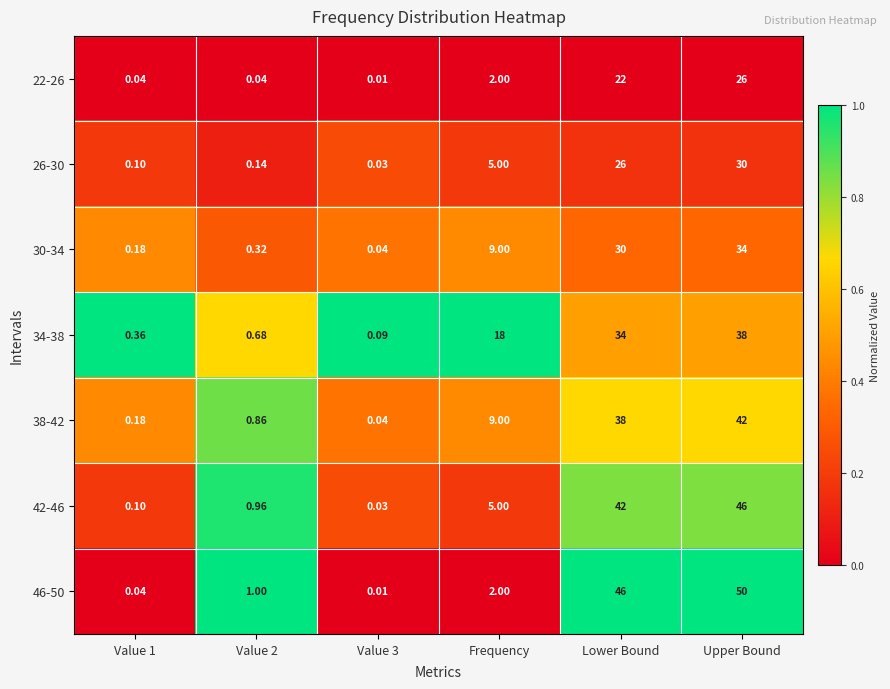

At which category is the sum across all series the highest?

Upper Bound